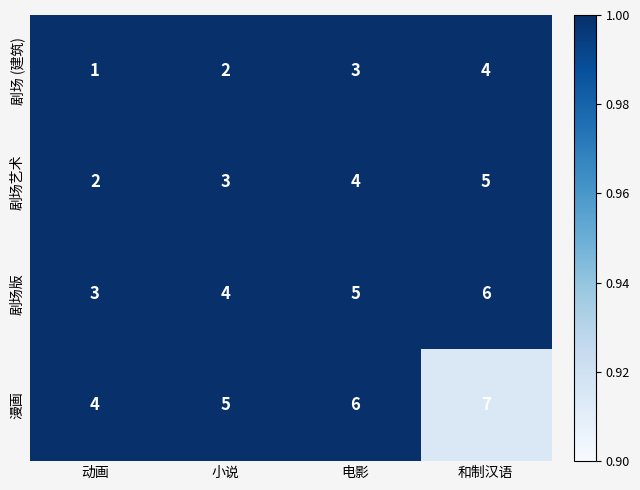

How many distinct data groups are displayed?

4